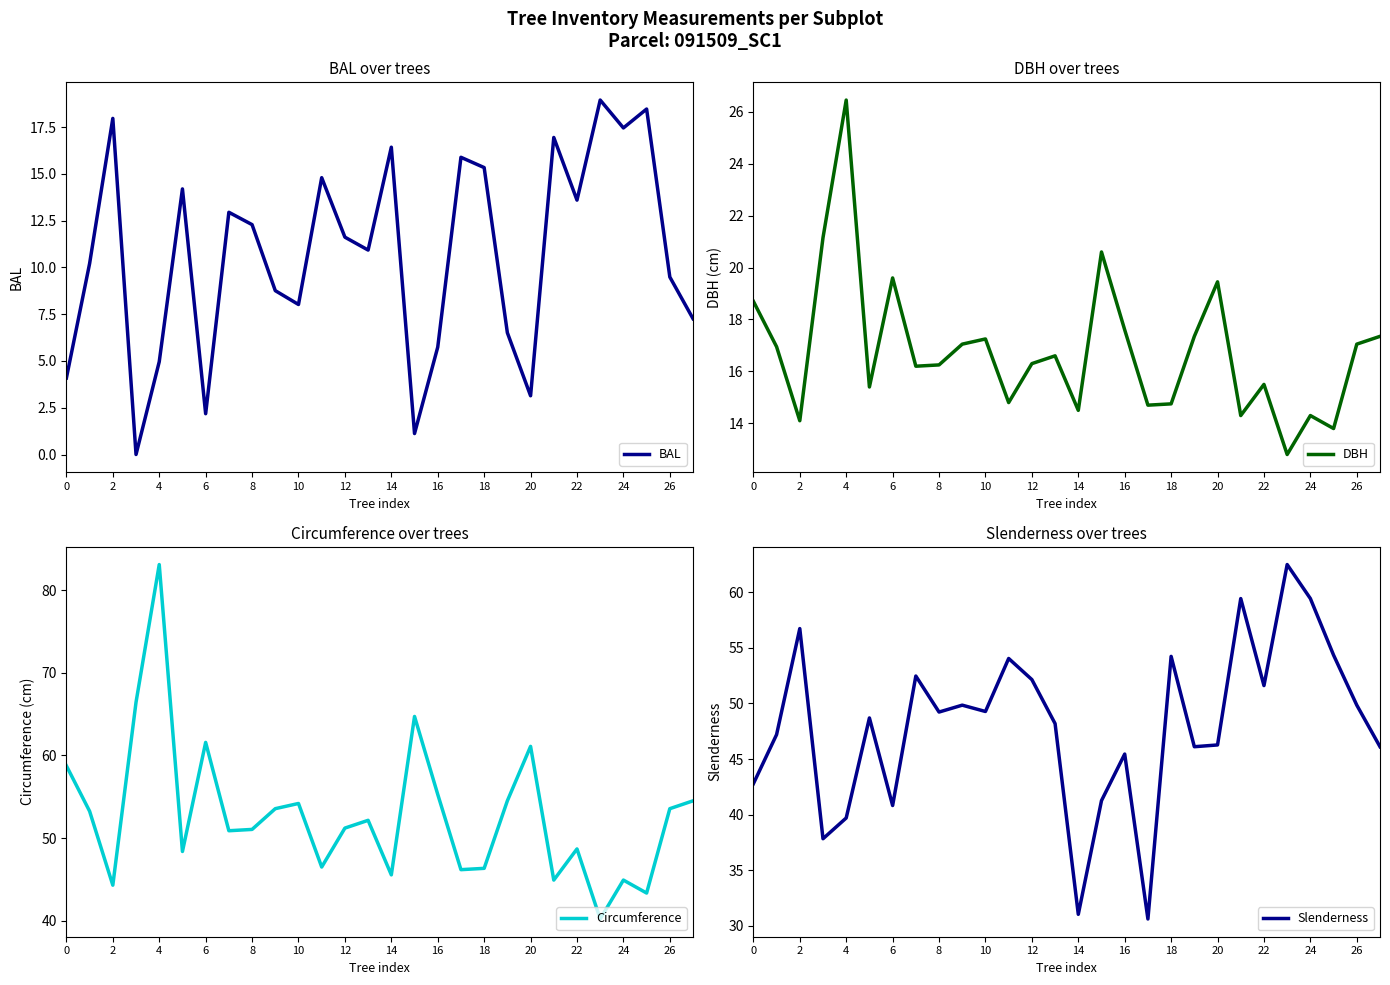

The BAL series shows 28.5 at 24. True or false?

False